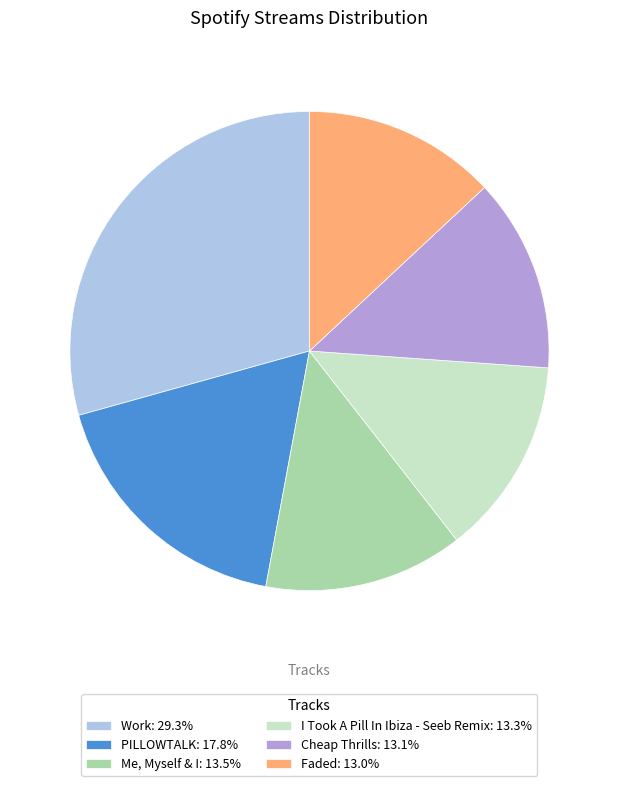

Does any single category account for the majority?

No